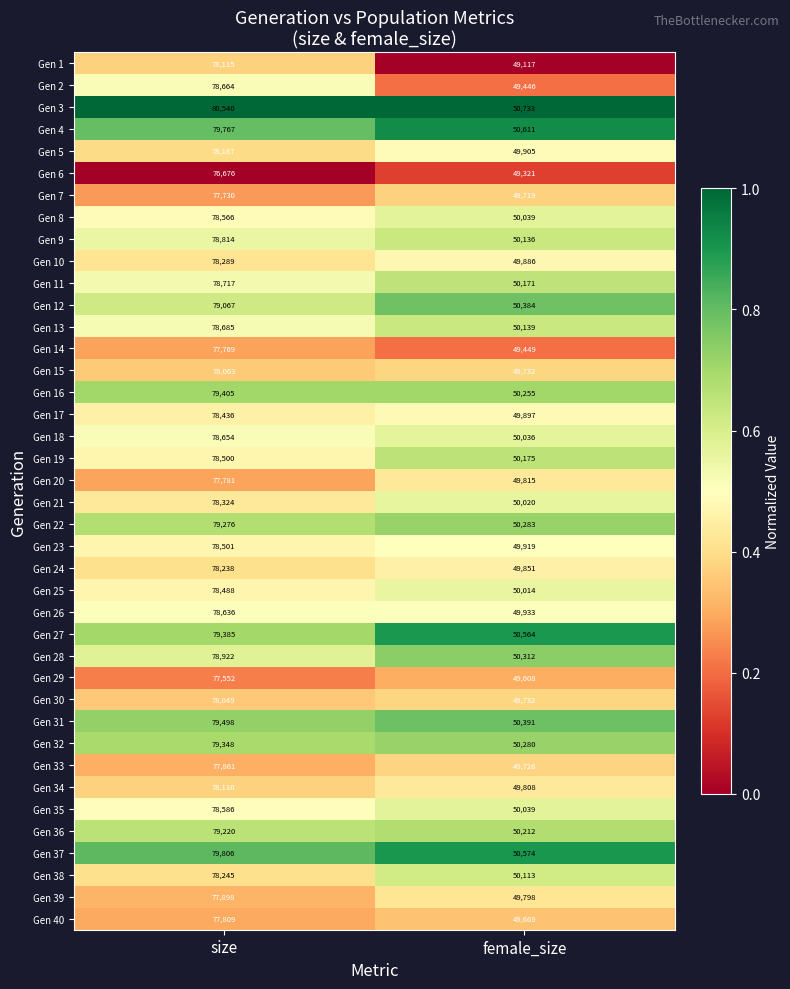

What is the approximate value of Gen 34 at female_size?

49808